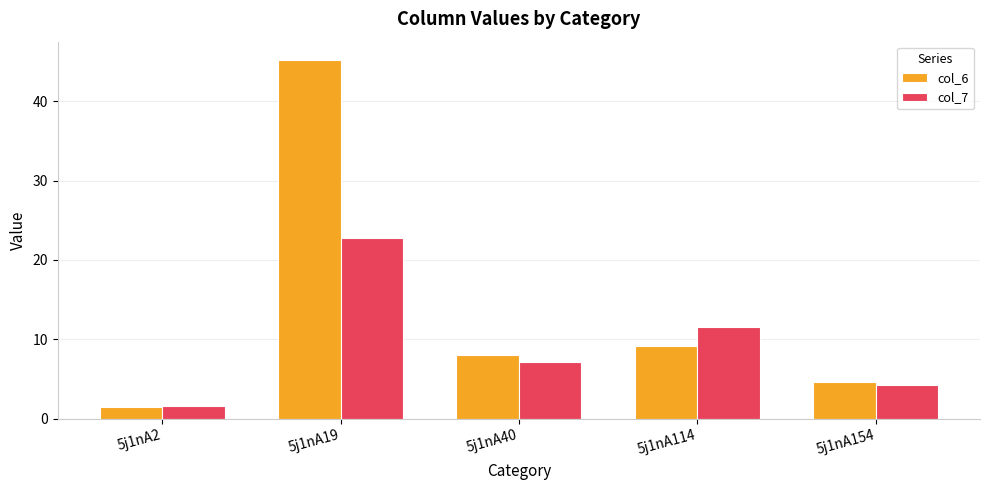

Which series has the largest total across all categories?

col_6